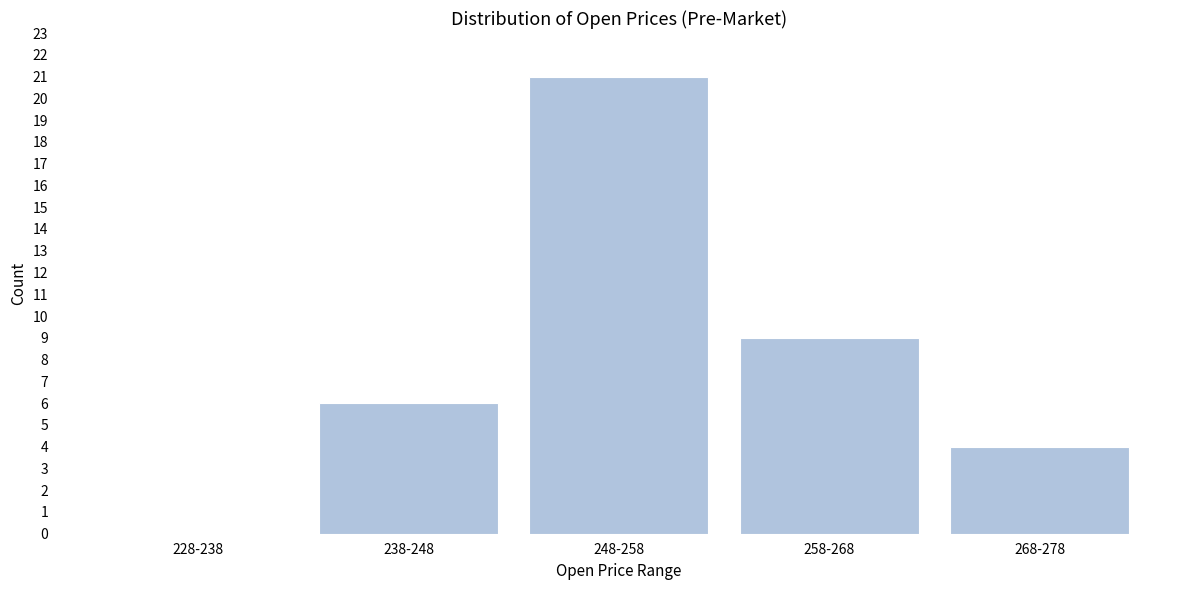

Reading left to right, list all the values displayed in this chart.

228-238=0	238-248=6	248-258=21	258-268=9	268-278=4